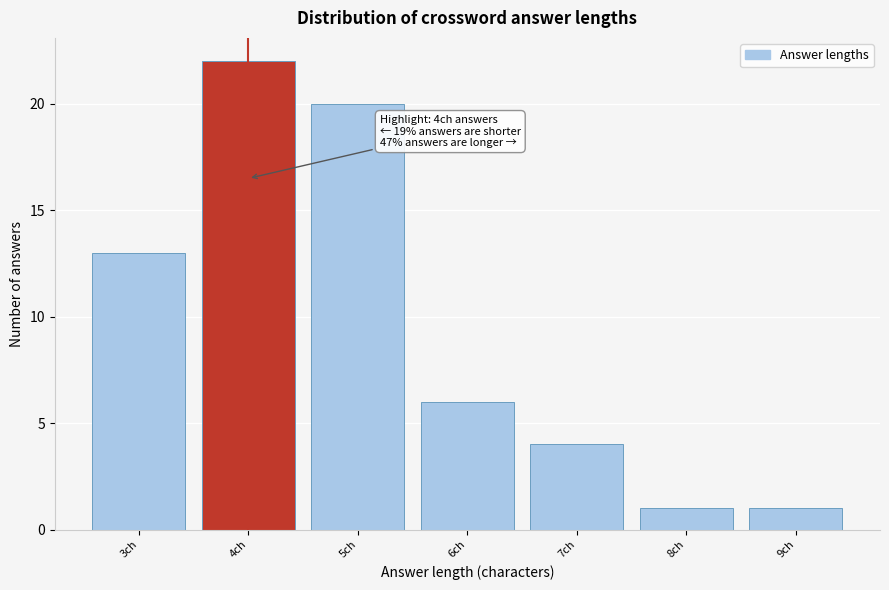

Which range on the x-axis has the tallest bar?

3.5 to 4.5